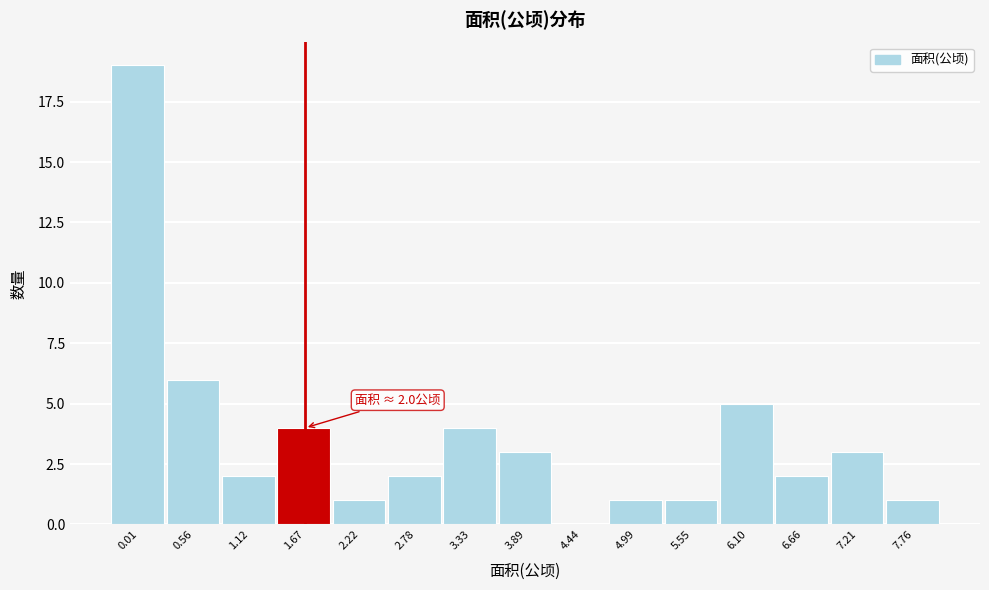

Reading right to left, extract all data points from this chart.

7.76=1	7.21=3	6.66=2	6.10=5	5.55=1	4.99=1	4.44=0	3.89=3	3.33=4	2.78=2	2.22=1	1.67=4	1.12=2	0.56=6	0.01=19